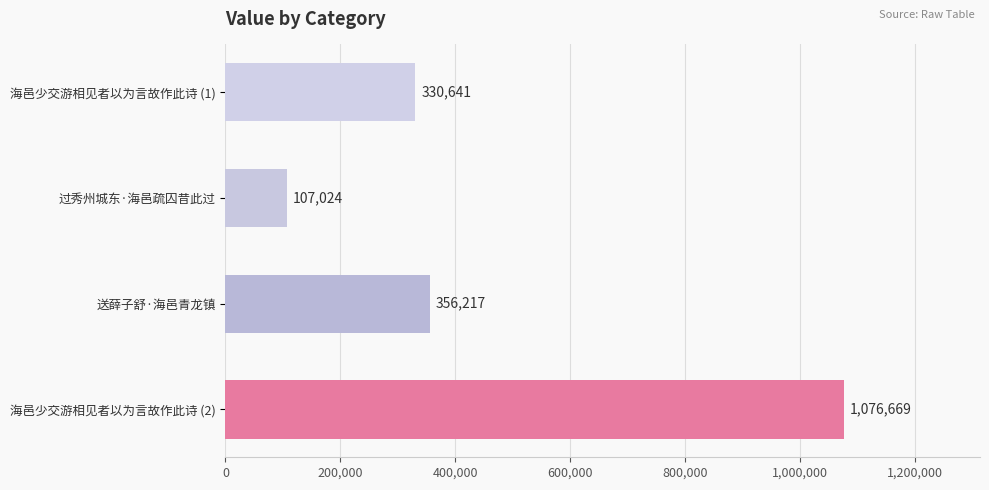

Reading top to bottom, list all the values displayed in this chart.

海邑少交游相见者以为言故作此诗 (1)=330641	过秀州城东·海邑疏囚昔此过=107024	送薛子舒·海邑青龙镇=356217	海邑少交游相见者以为言故作此诗 (2)=1076669